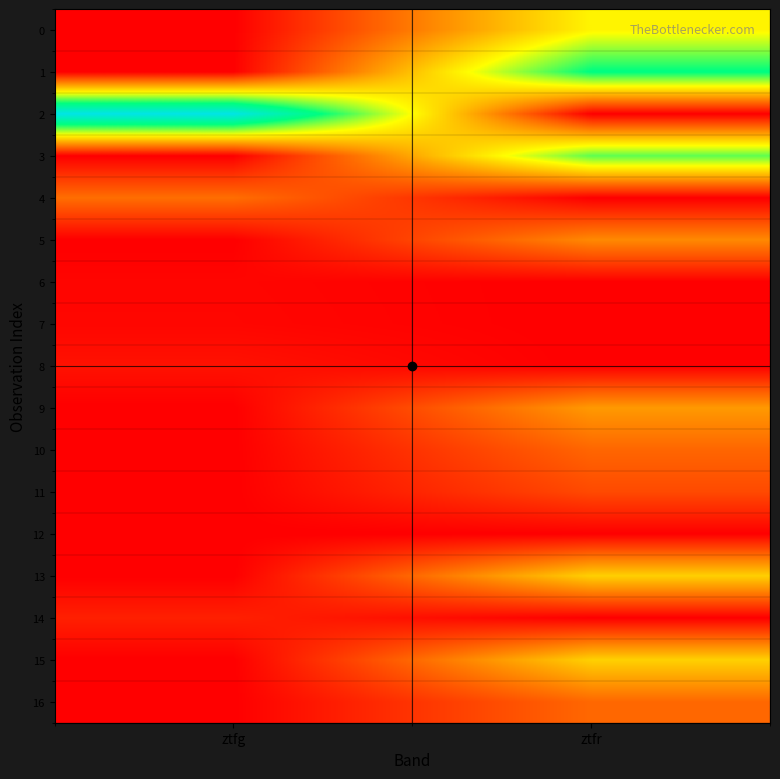

At which category is the sum across all series the highest?

ztfr